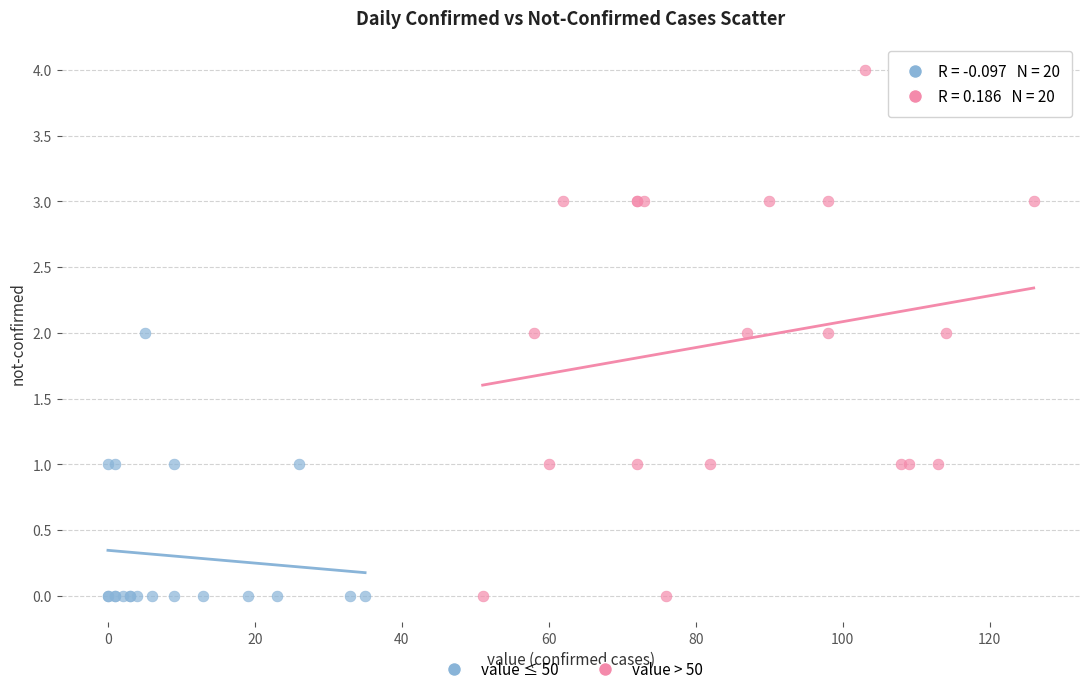

Which series has the largest Y range (max minus min)?

value > 50